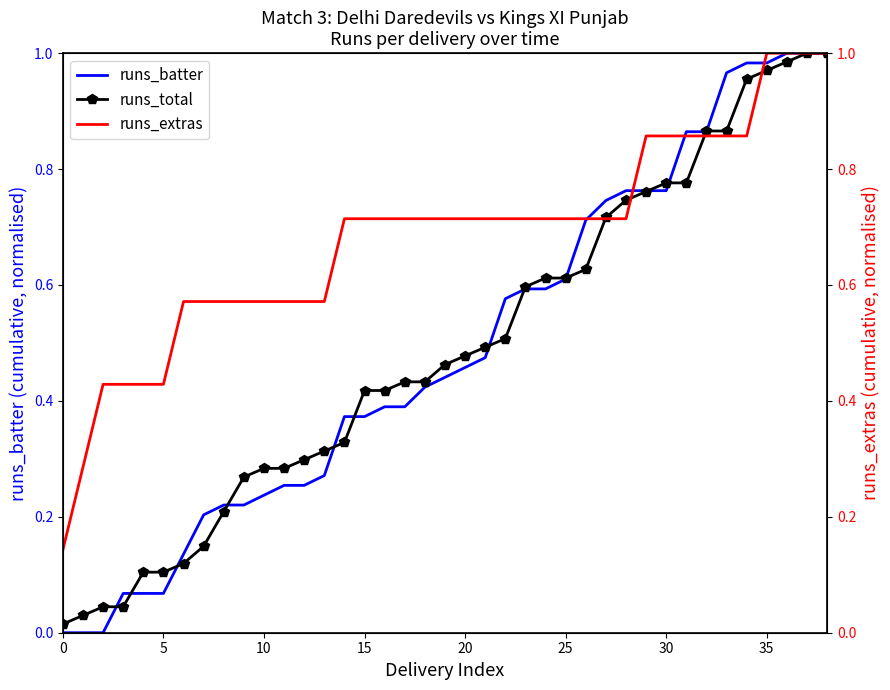

How many series are shown in this chart?

3